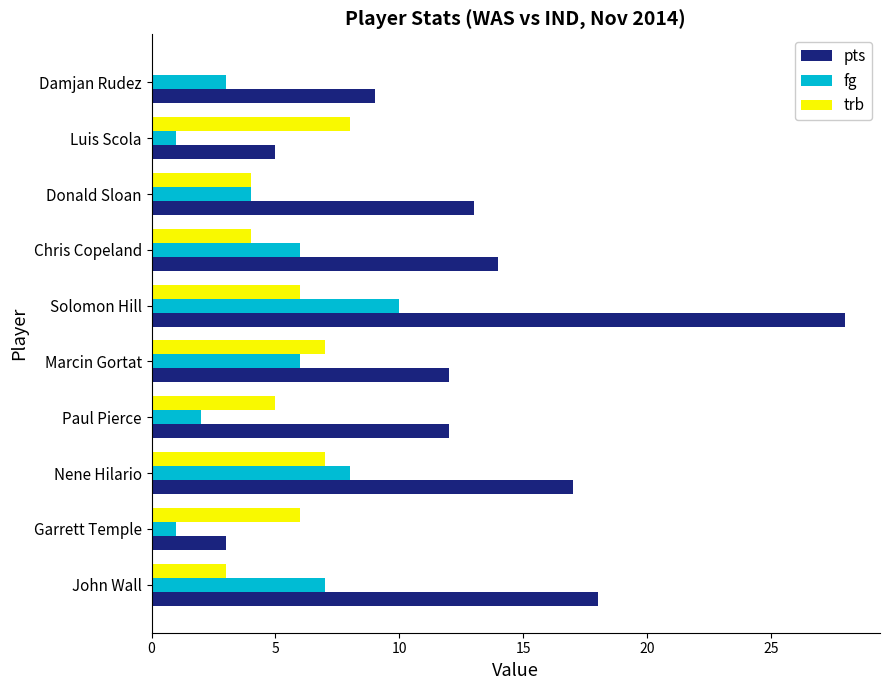

How many distinct data groups are displayed?

3